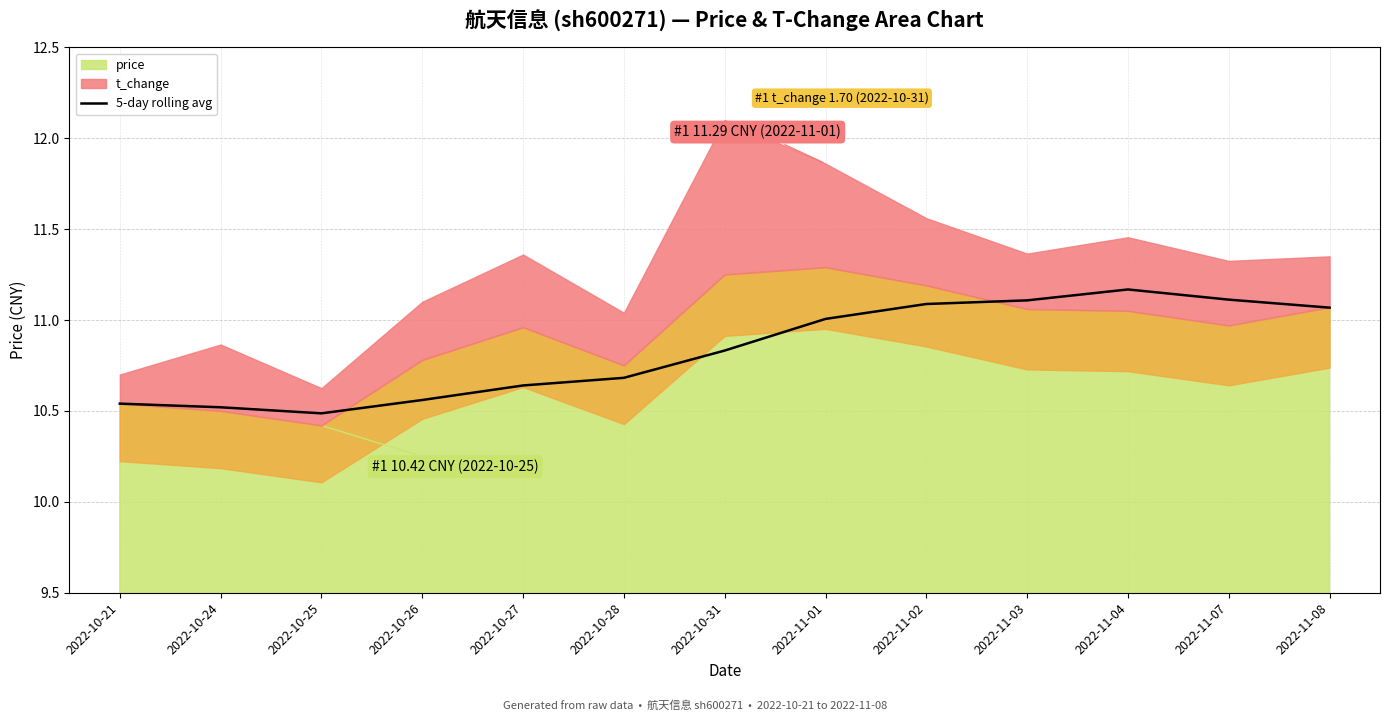

Where is the data nearest to the value 10?

2022-10-25